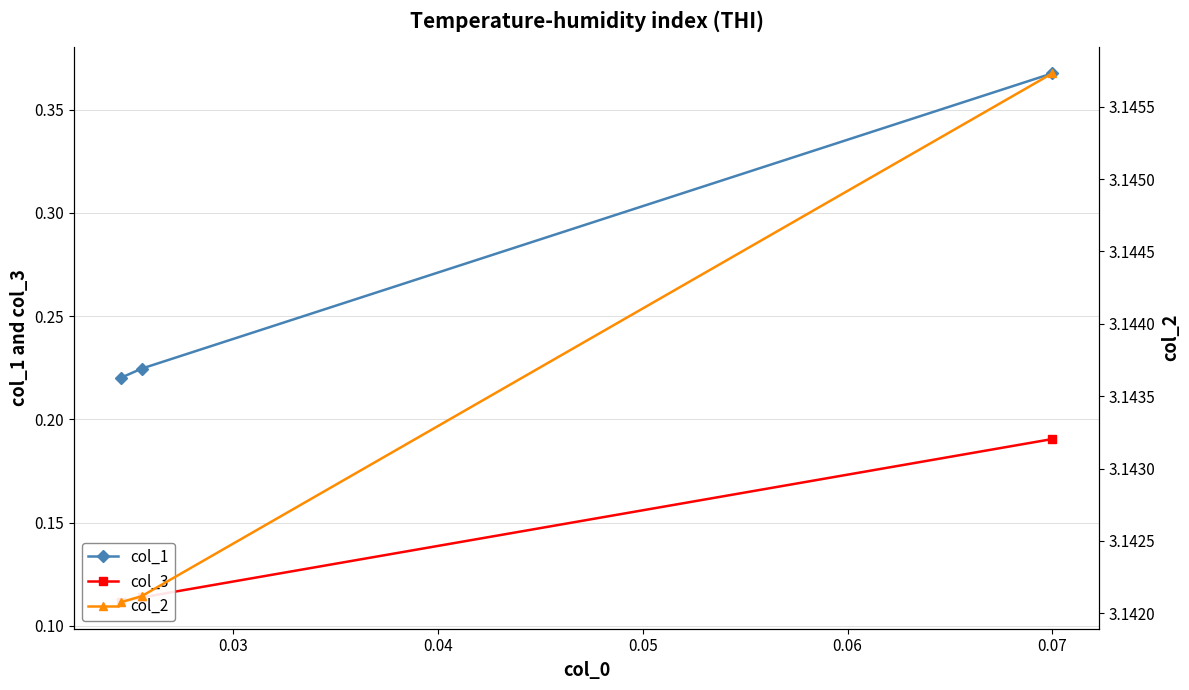

Count the col_1 values in the range 0 to 1.

3